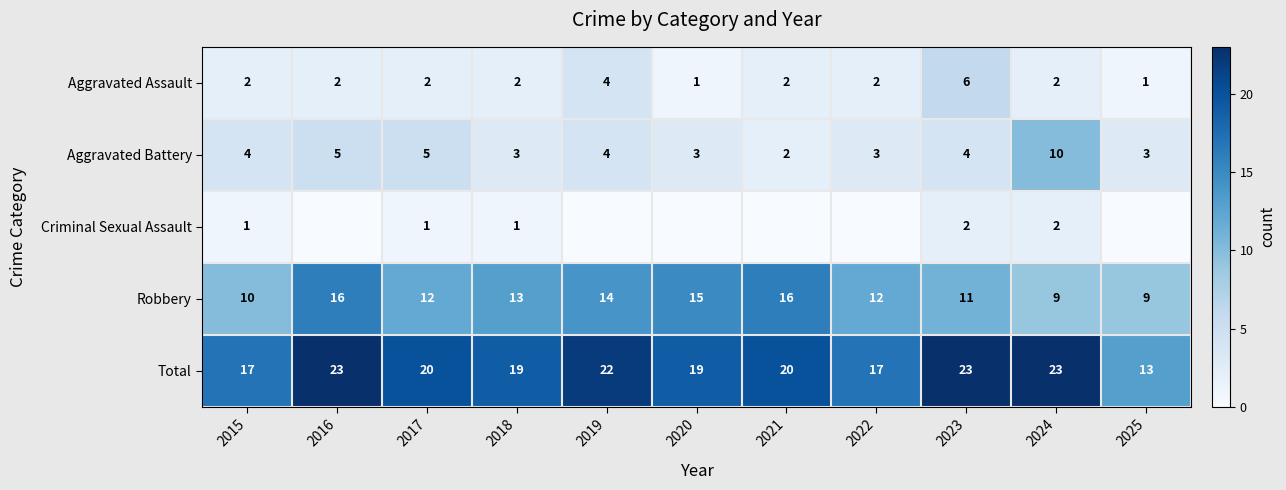

Count the Total values in the range 17 to 23.

10